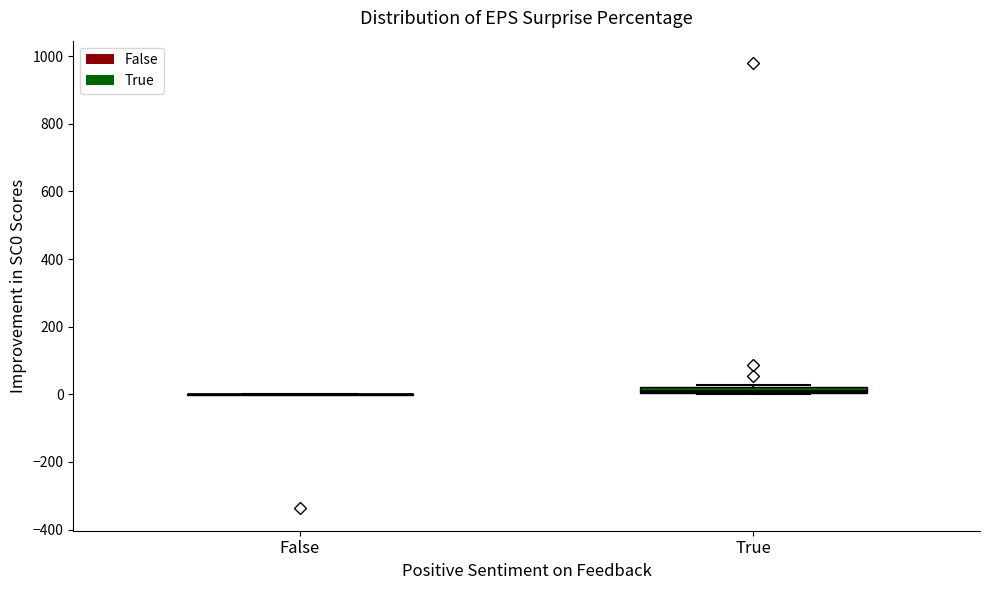

Where is the upper edge of the box for True on the y-axis? The values are not printed on the chart, so give them approximately, as read against the axis.

20